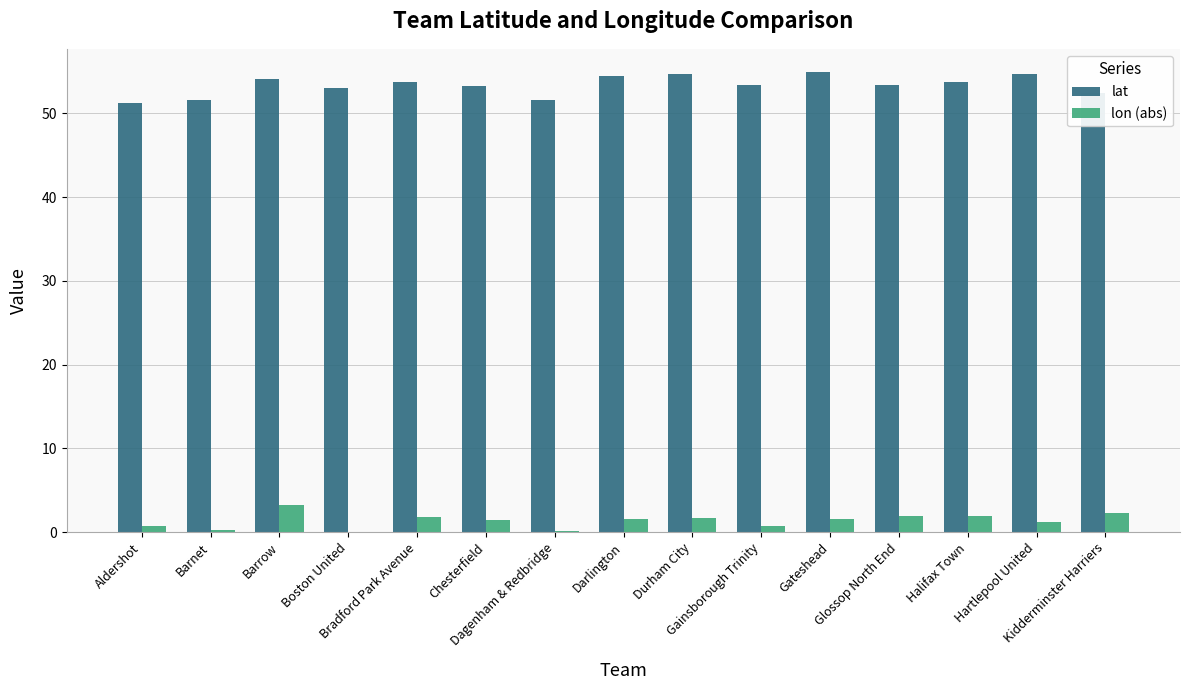

How many groups of bars are there?

15